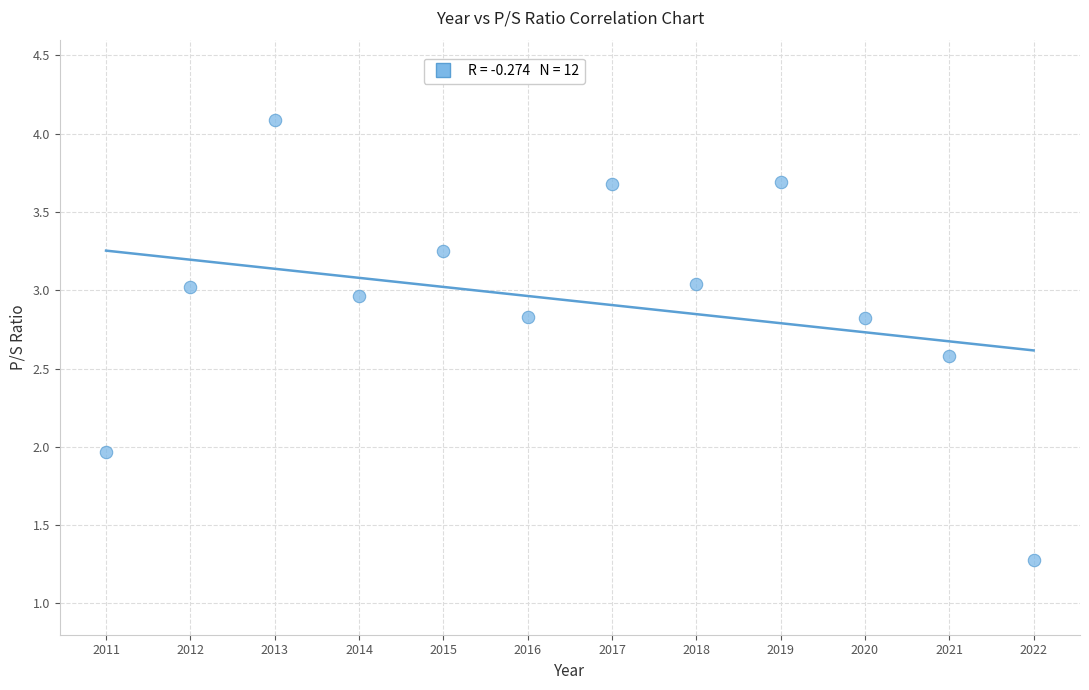

What is the average Y value?

2.9